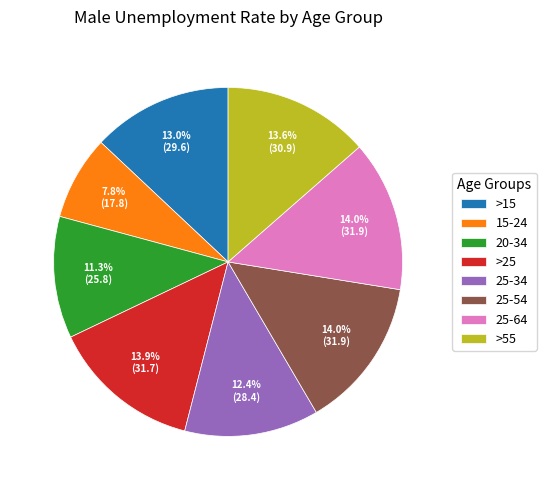

What is the smallest slice in the pie chart?

15-24